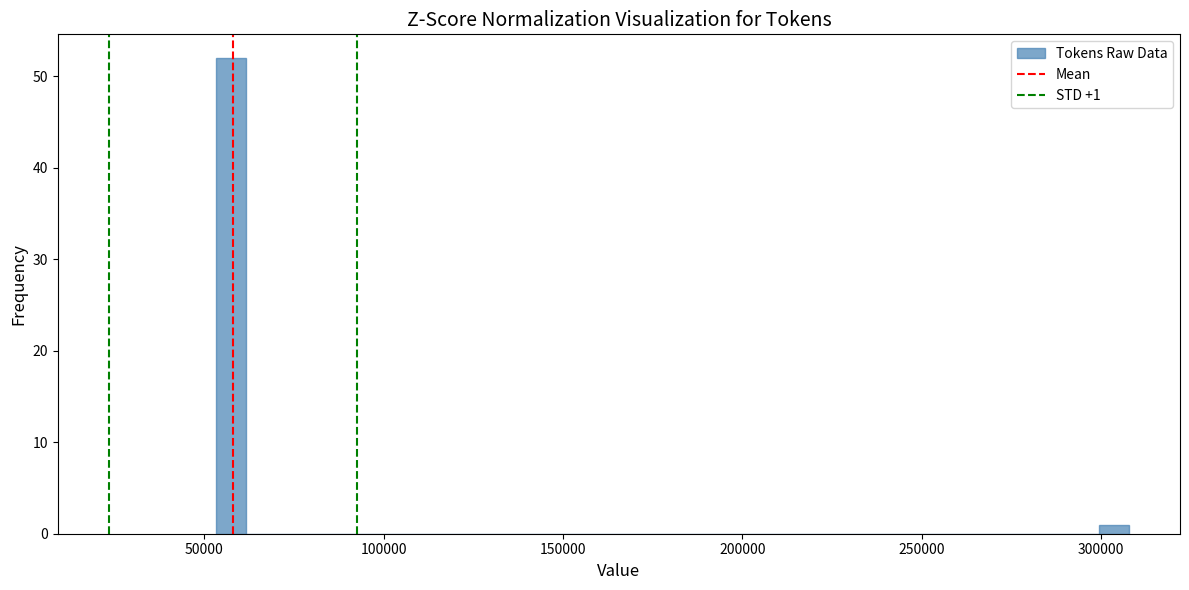

Read against the x-axis, roughly where is the centre of the tallest bar?

55000